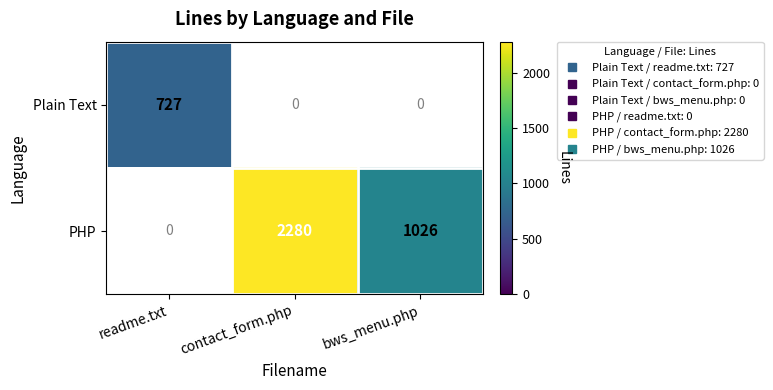

Between readme.txt and contact_form.php, which is larger?

contact_form.php